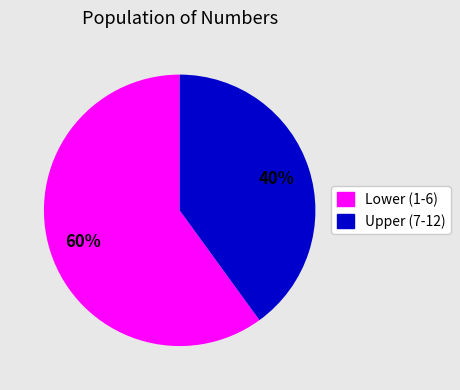

How many slices are in this pie chart?

2